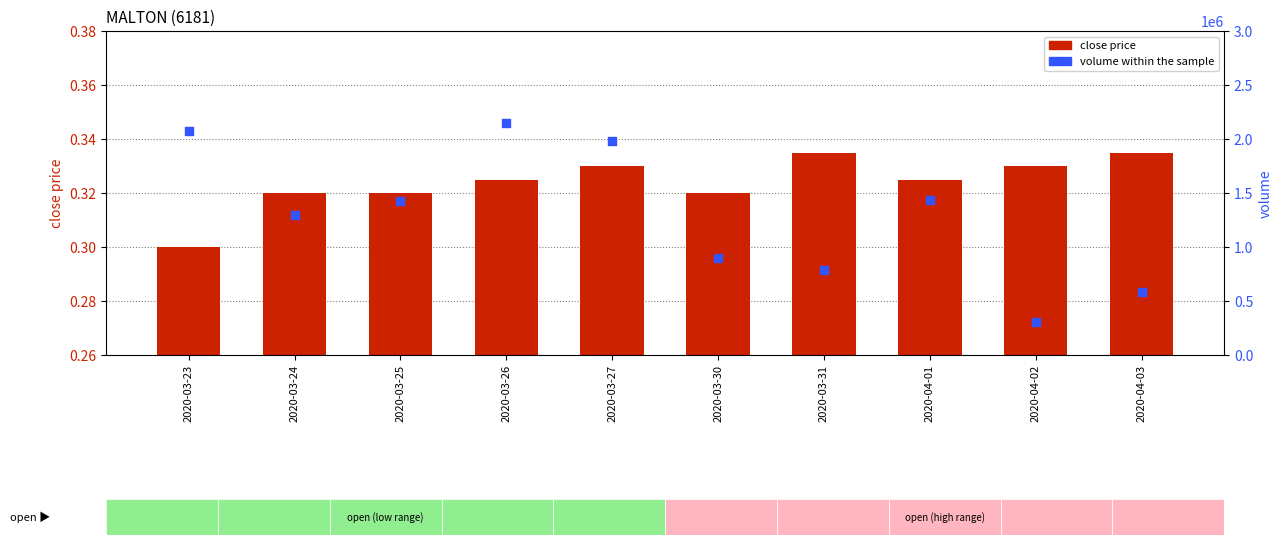

Which series has the largest Y range (max minus min)?

volume